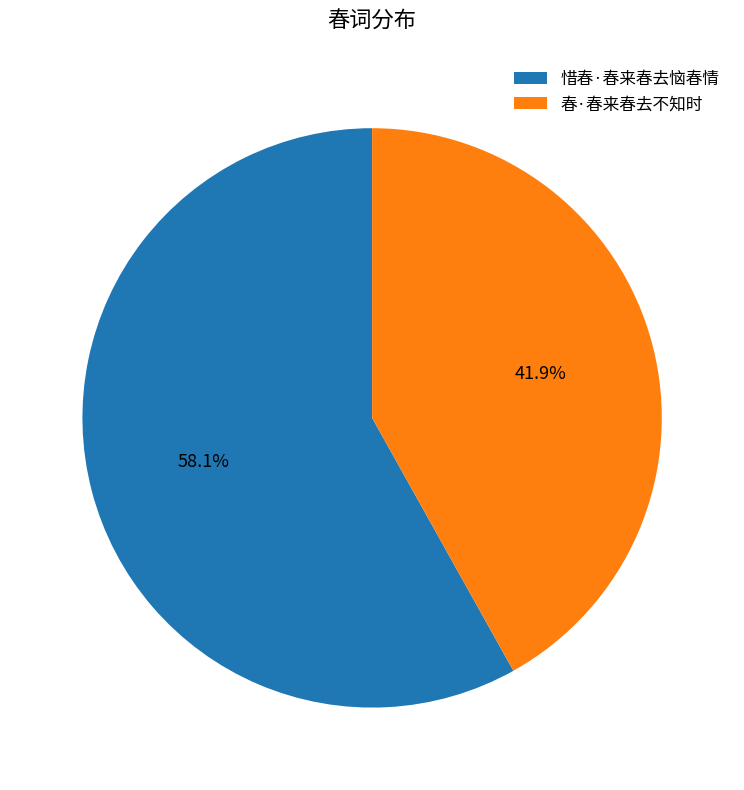

How many segments does this pie chart have?

2